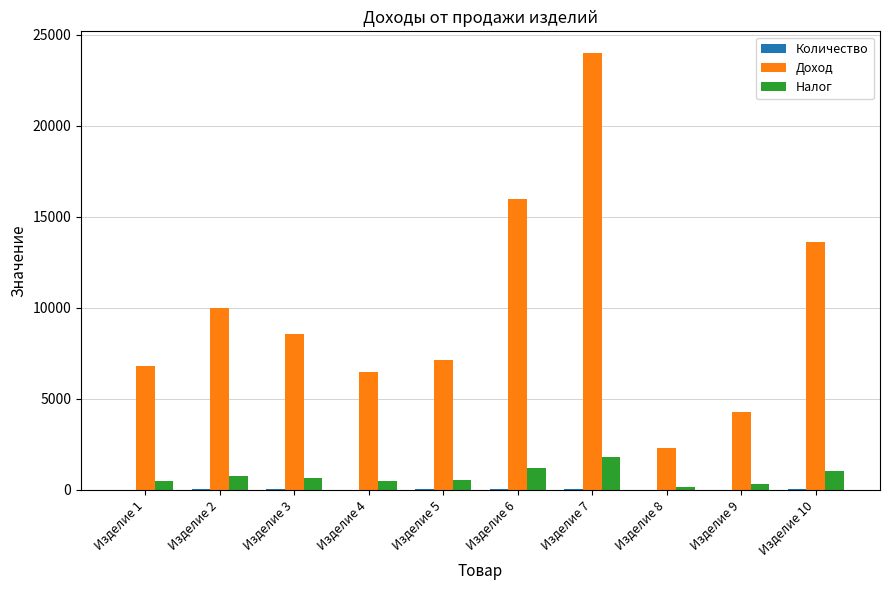

The value of Налог at Изделие 6 is 2116.3. True or false?

False